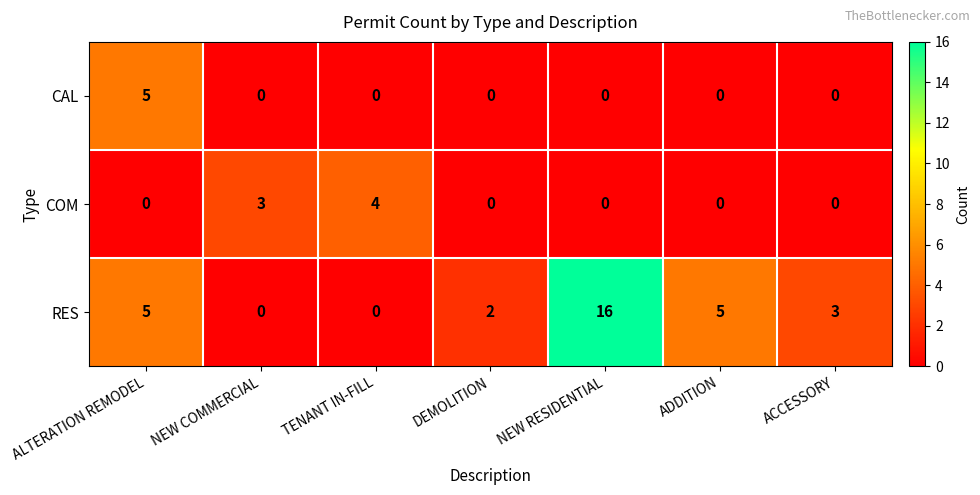

Which series has the widest spread of values?

RES